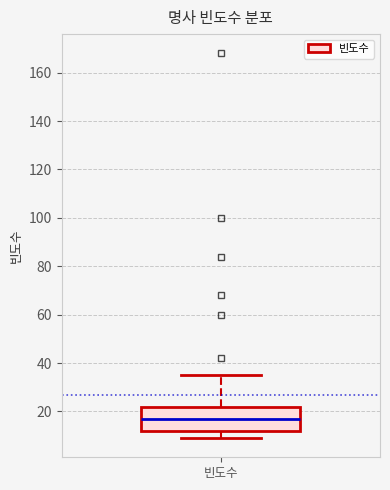

Read this box plot against the y-axis: the position of the median line, the range covered by the box, and the ends of both whiskers. The values are not printed on the chart, so give them approximately, as read against the axis.

median 18, box 12 to 22, whiskers 10 to 36